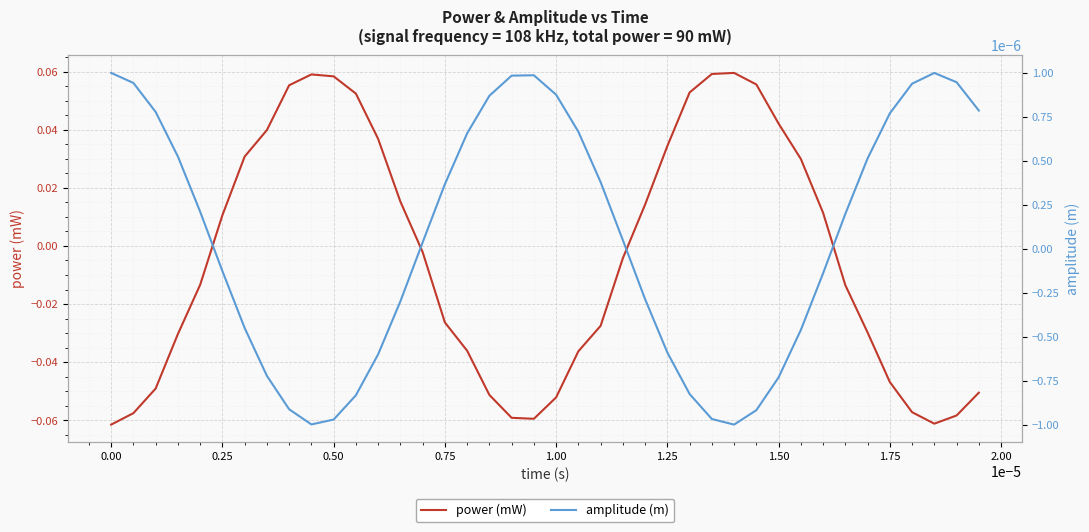

Which series has the widest spread of values?

power (mW)